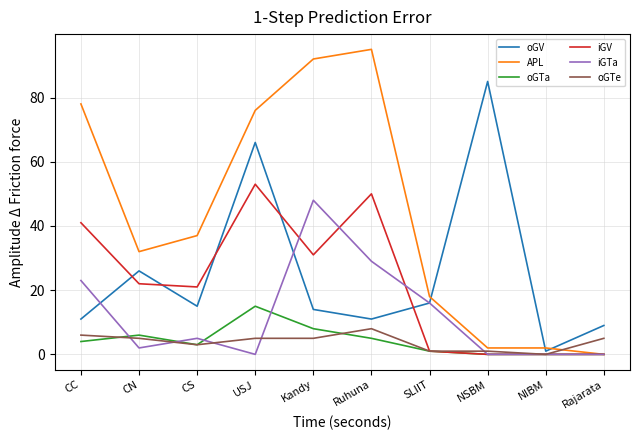

At which label does APL first exceed 37?

CC